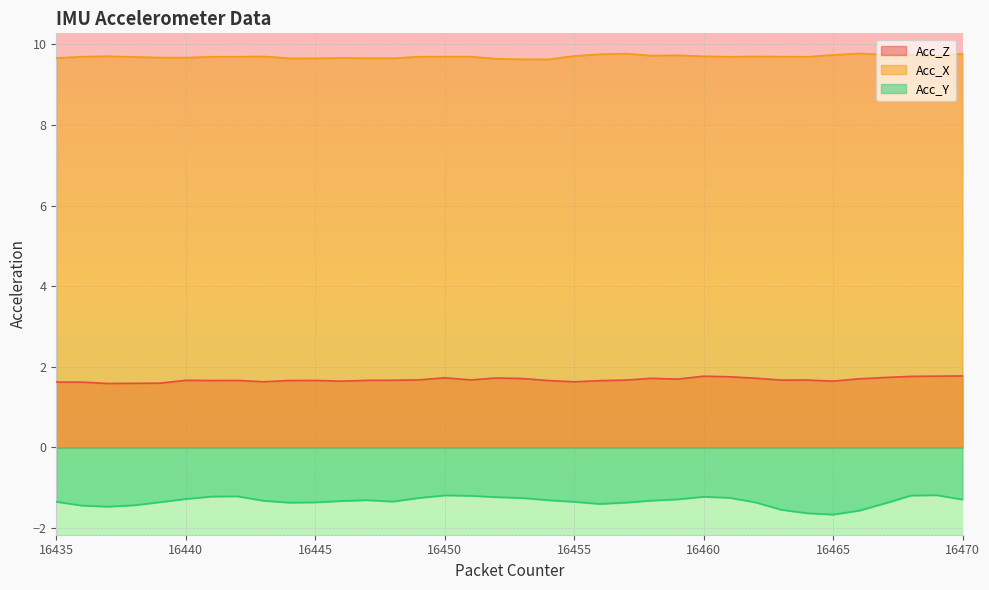

At which label does Acc_X reach its peak?

16466